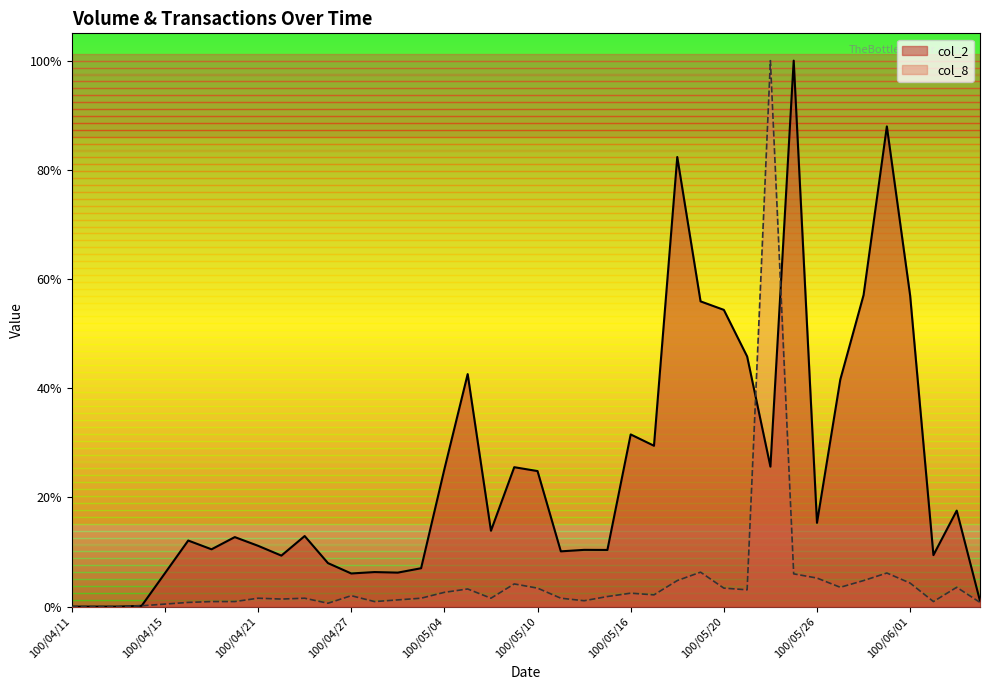

The value of col_8 at 100/04/26 is 0.0. True or false?

True